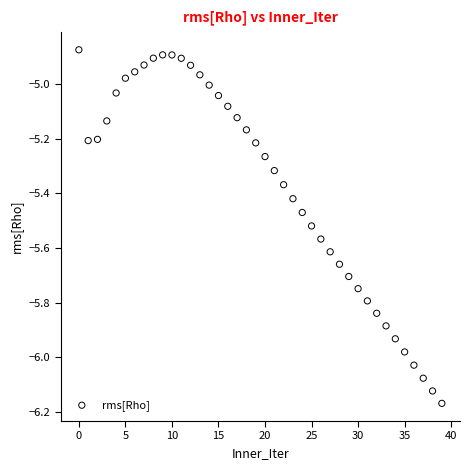

What is the range of Y values (max minus min)?

1.3